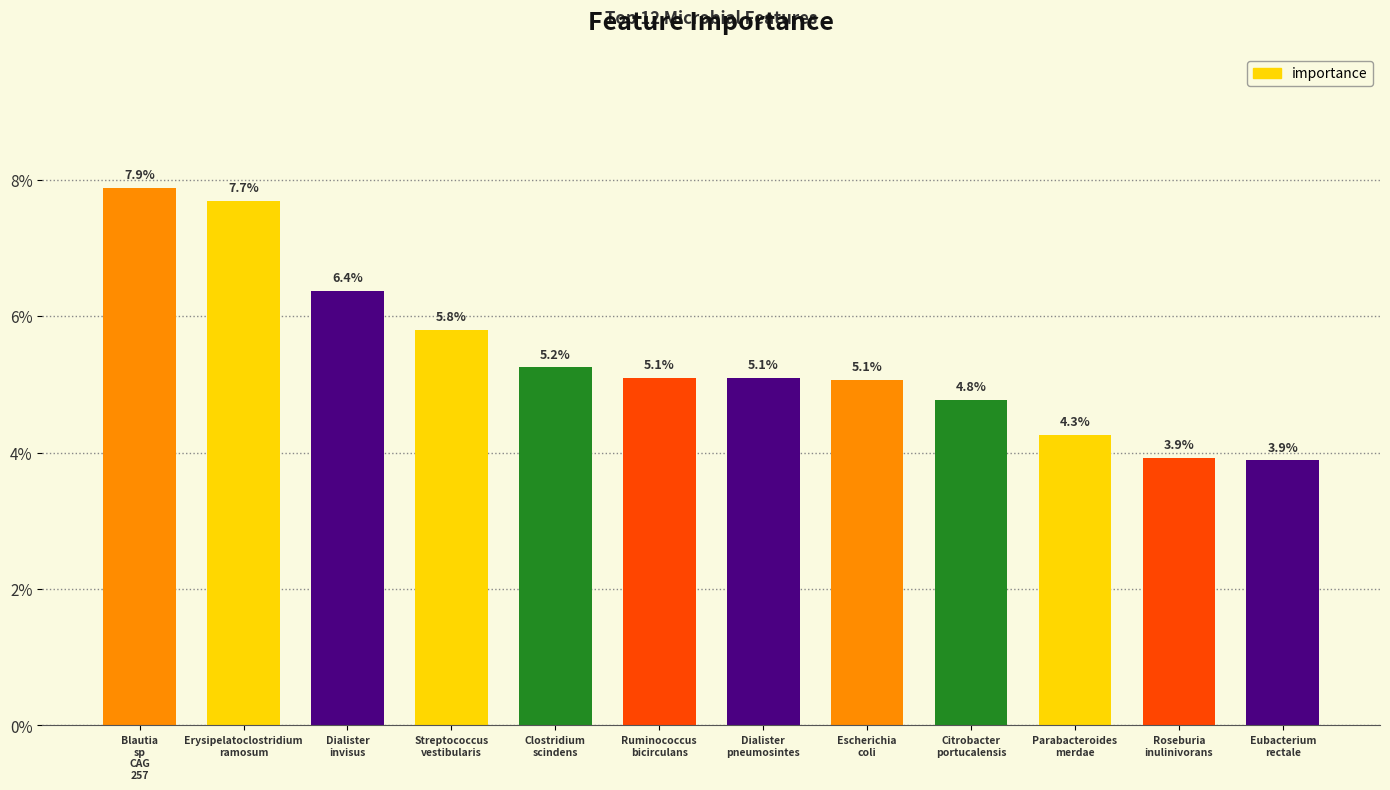

Is it true that the value at Erysipelatoclostridium
ramosum is 0.0?

False